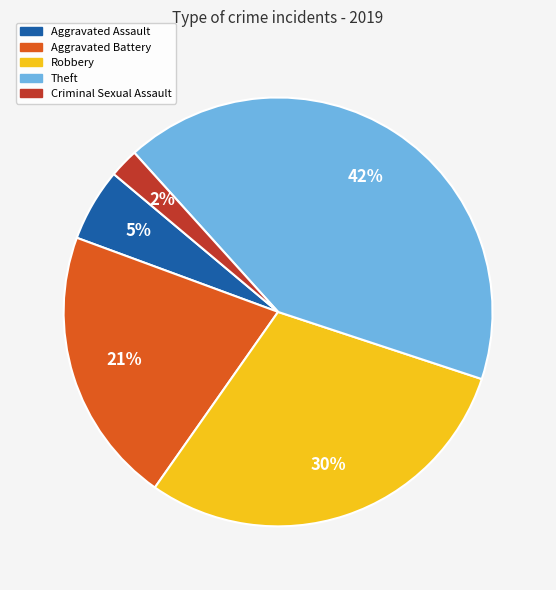

Which category has the smallest portion of the pie?

Criminal Sexual Assault